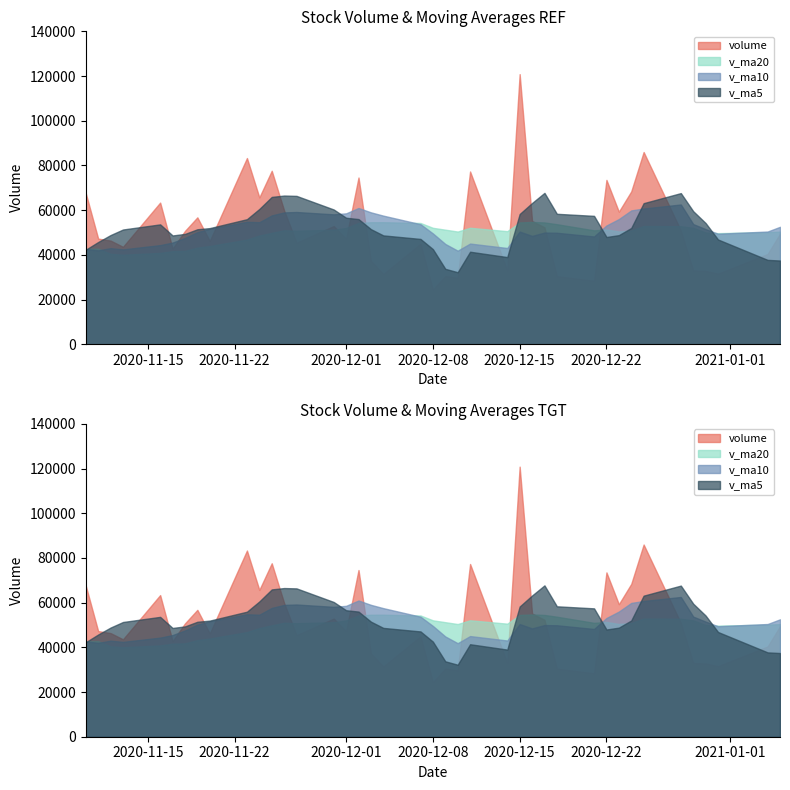

How many data points does each series have?

40